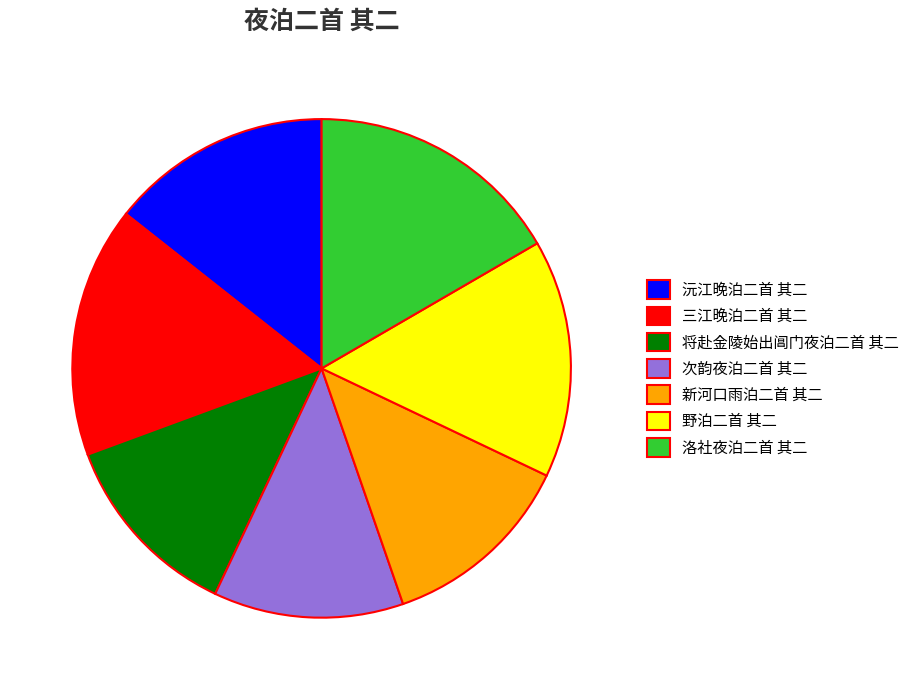

Is 洛社夜泊二首 其二 the majority of the pie?

No